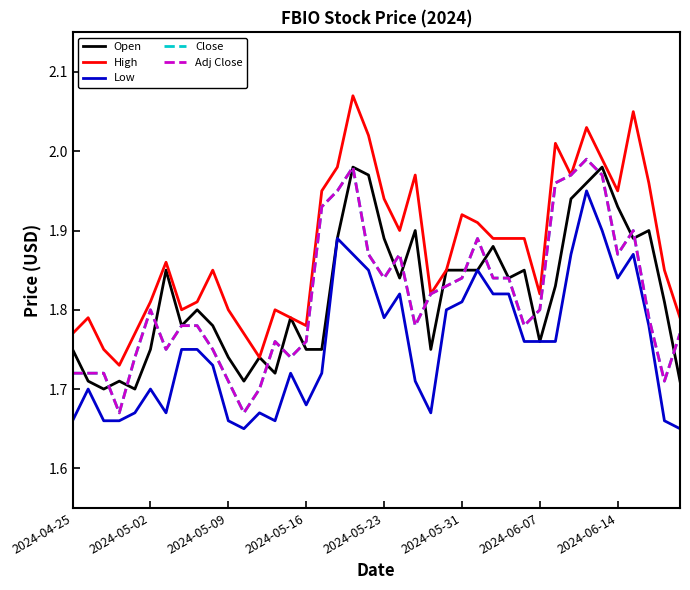

True or false: Low and Adj Close intersect in this chart.

False